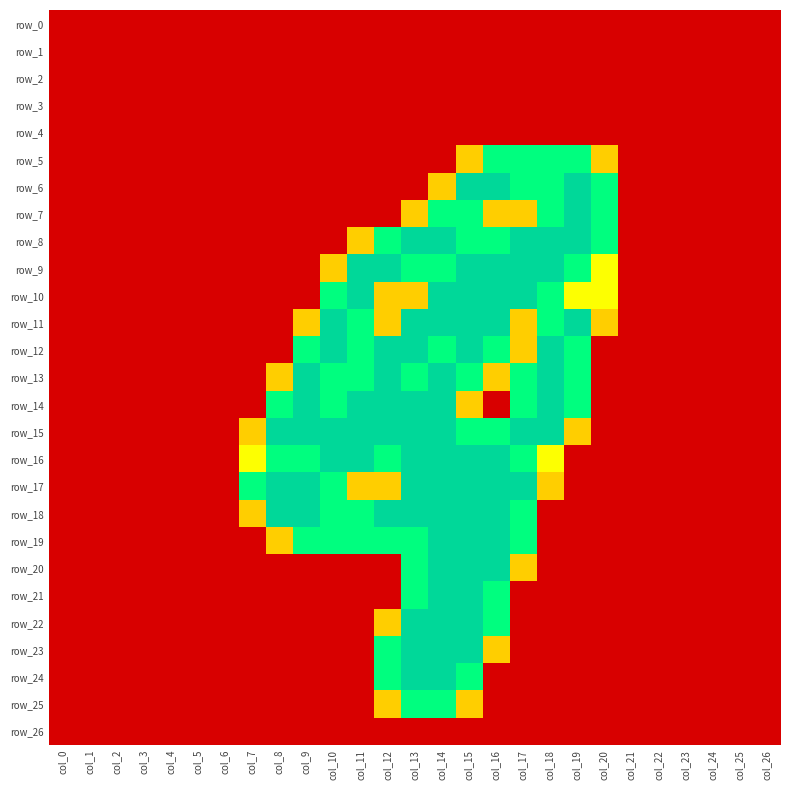

Read the row_14 value at col_10.

1.5